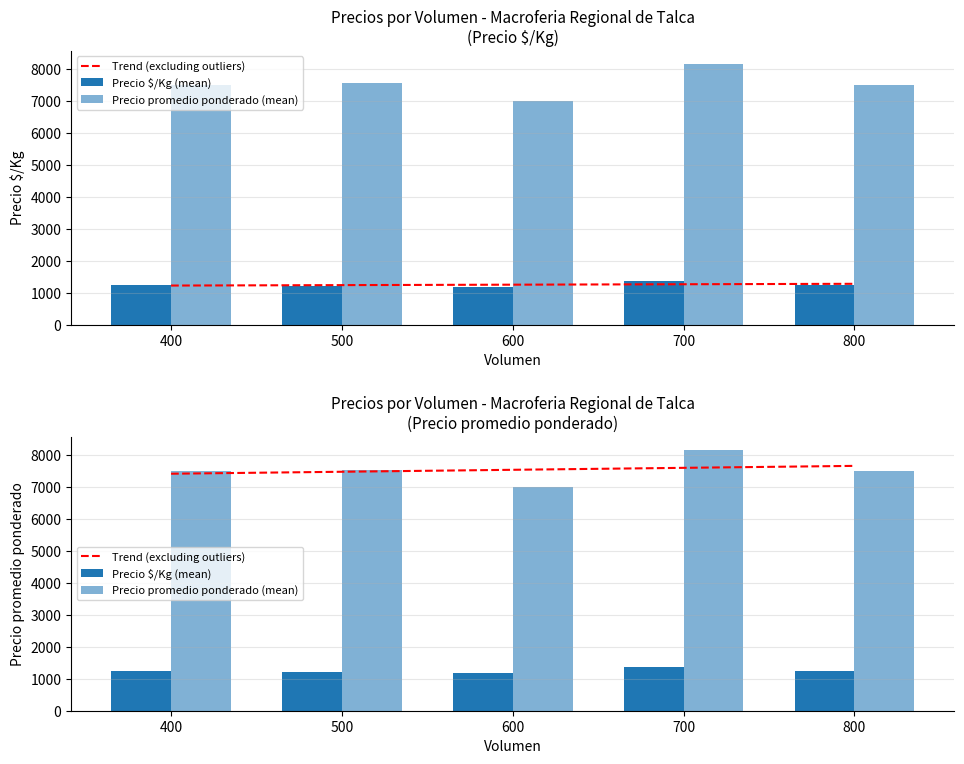

List the series in order of their peak value, lowest first.

Precio $/Kg (mean), Trend (excluding outliers), Precio promedio ponderado (mean)